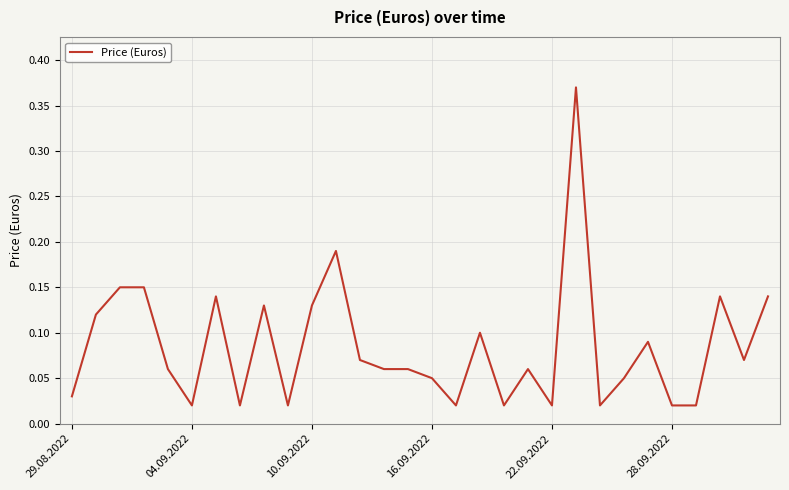

Does the chart display data point markers on the line(s)?

No